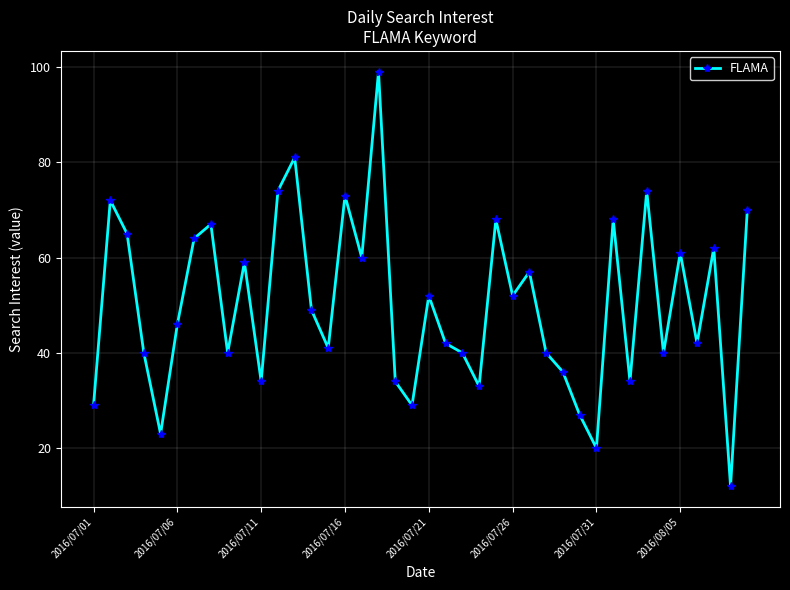

How many categories are shown in the chart?

40